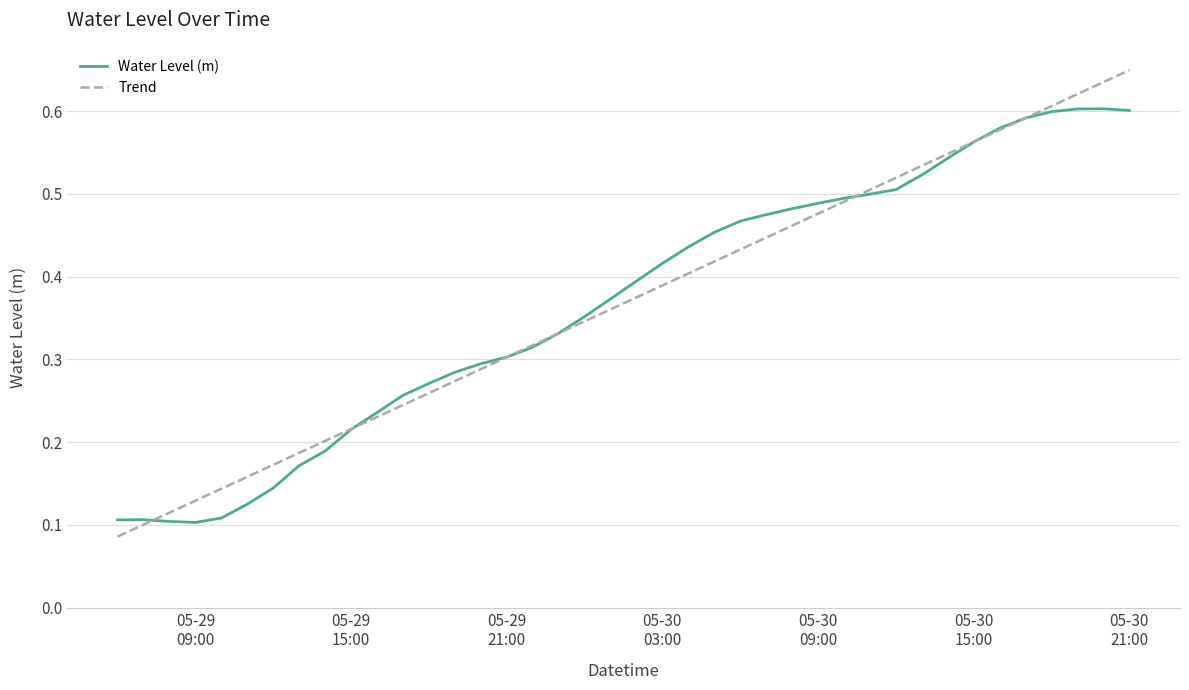

True or false: Trend has more than 2 interior local peaks.

False